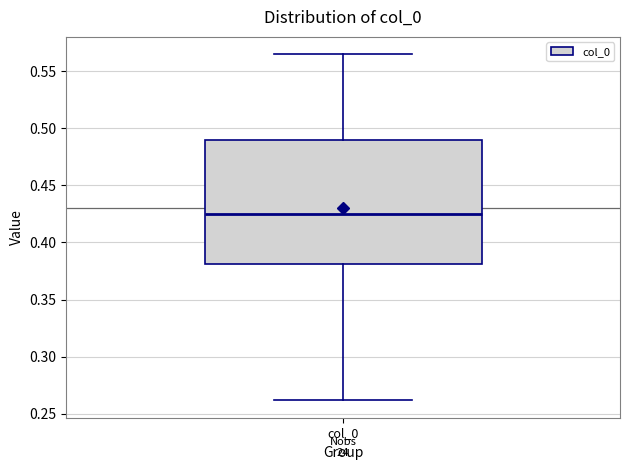

Read this box plot against the y-axis: the position of the median line, the range covered by the box, and the ends of both whiskers. The values are not printed on the chart, so give them approximately, as read against the axis.

median 0.425, box 0.380 to 0.490, whiskers 0.260 to 0.565